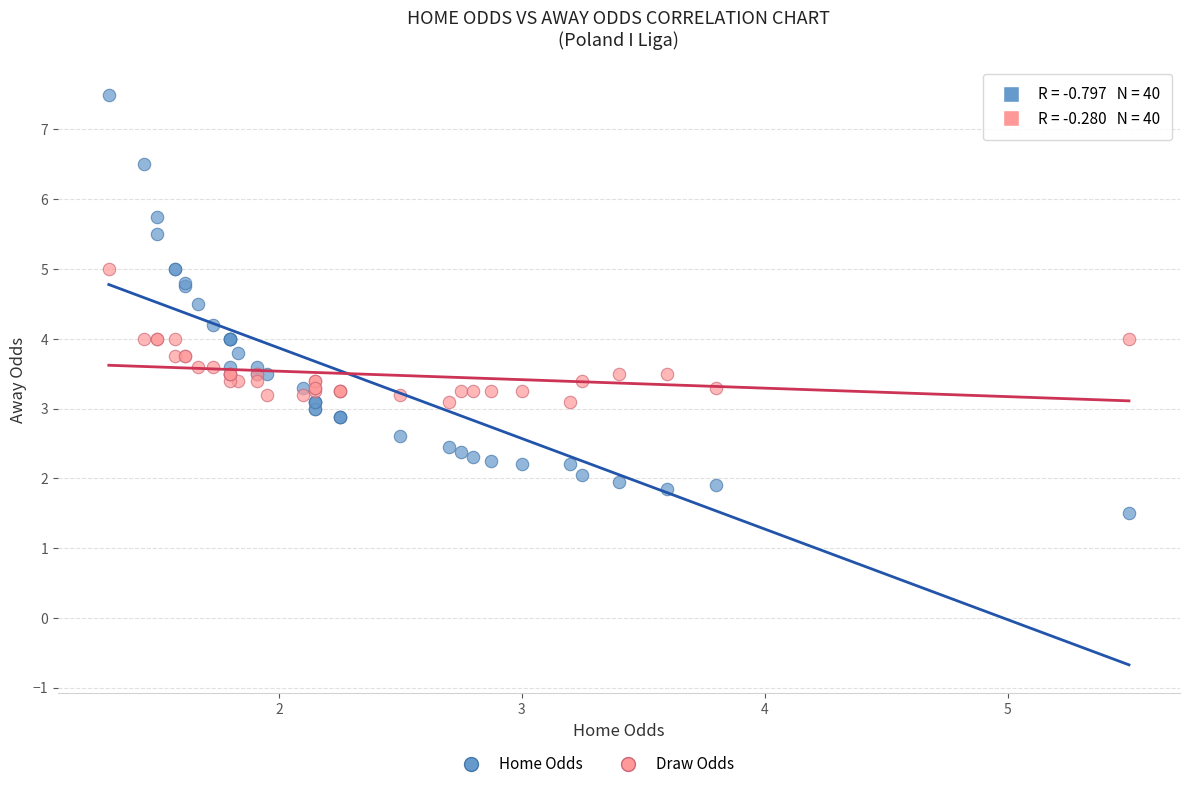

Which series has the largest Y range (max minus min)?

Home Odds